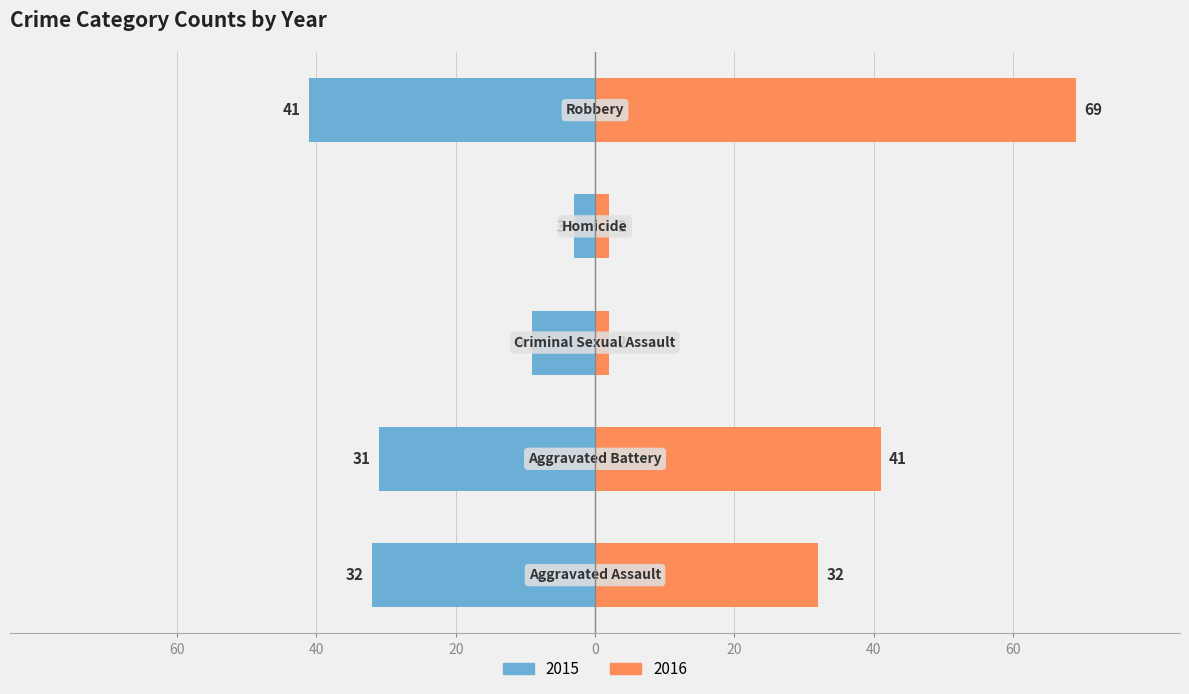

Does the chart contain stacked bars?

No